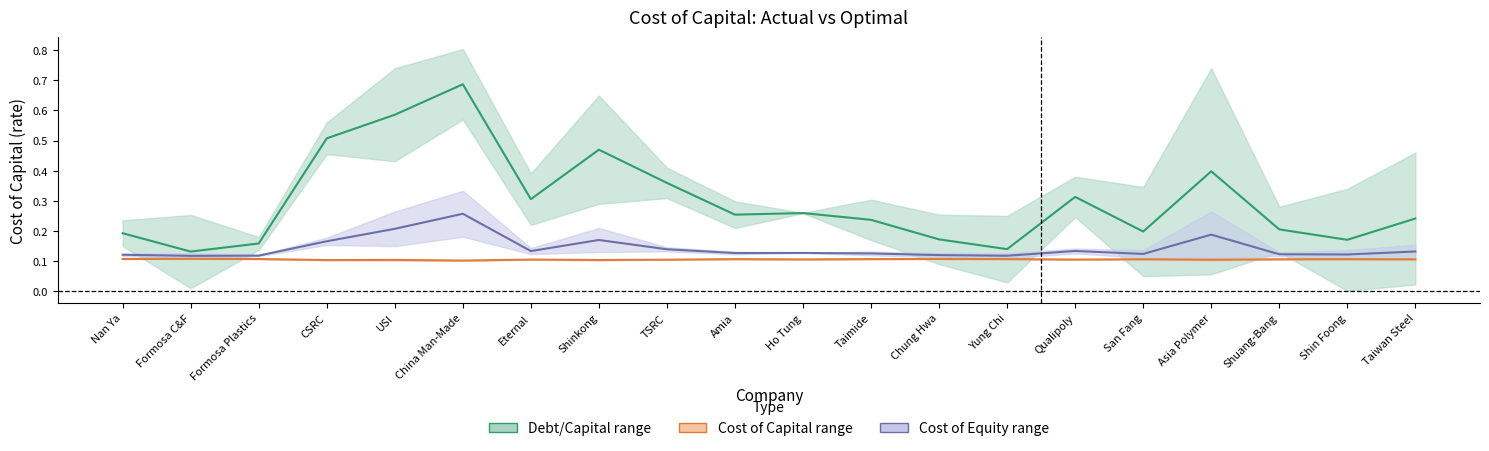

What is the value of the Cost of Equity (mid) point at the 20th from the left?

0.1